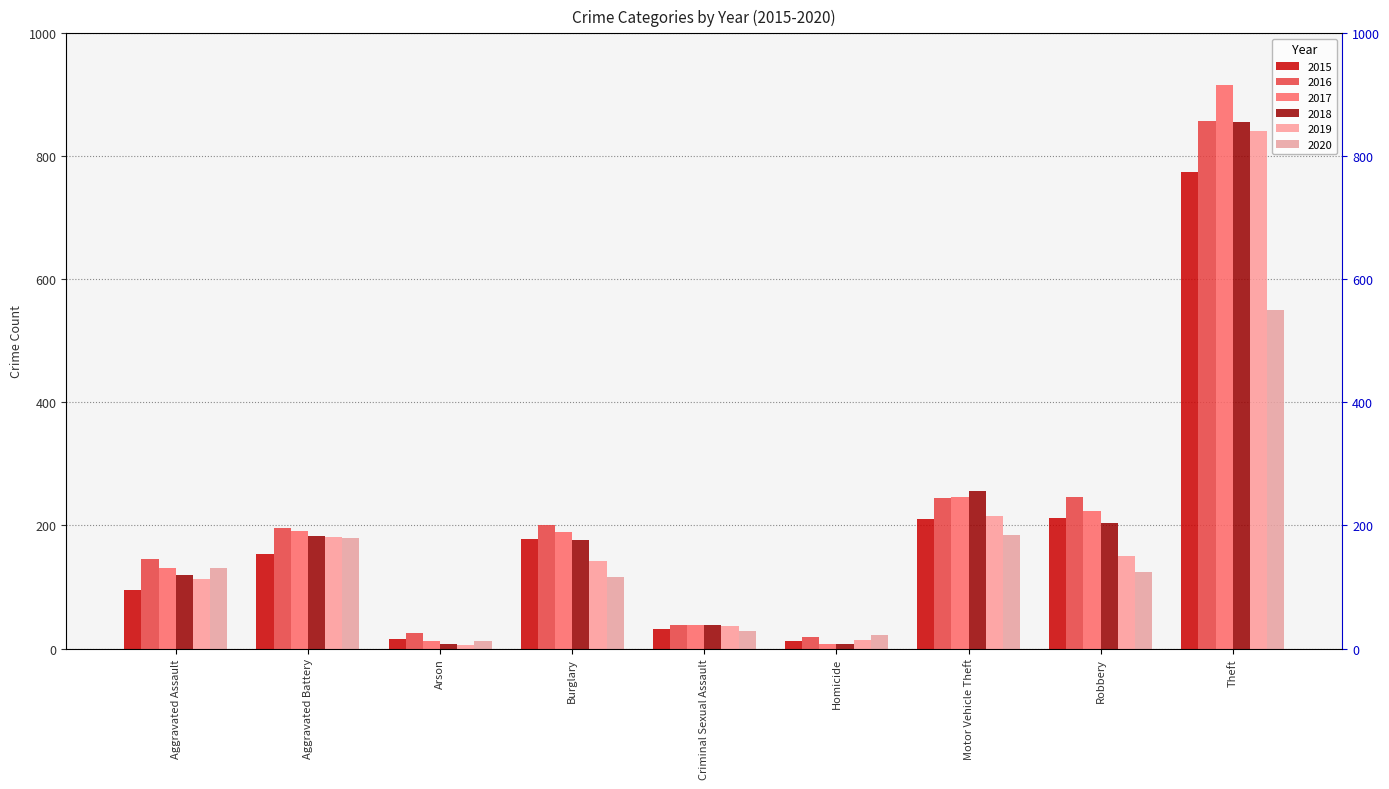

How many bars are there in total?

54